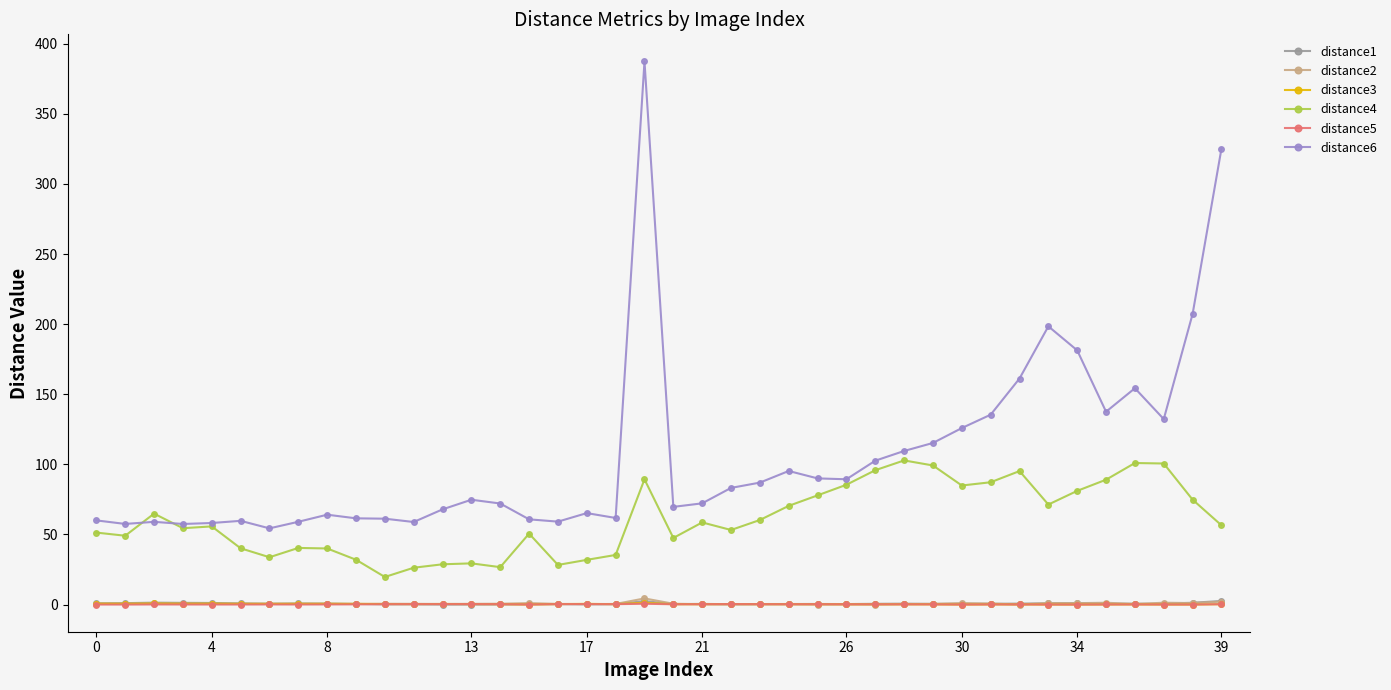

What is the greatest value displayed?

387.4